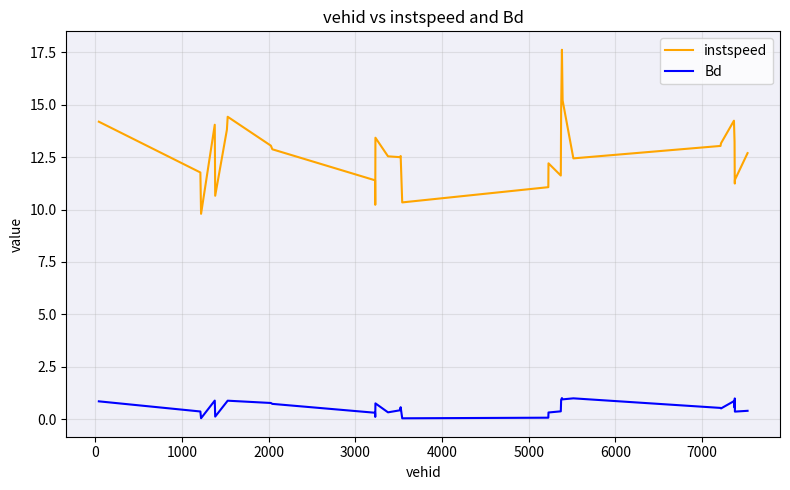

Which series has the widest spread of values?

instspeed